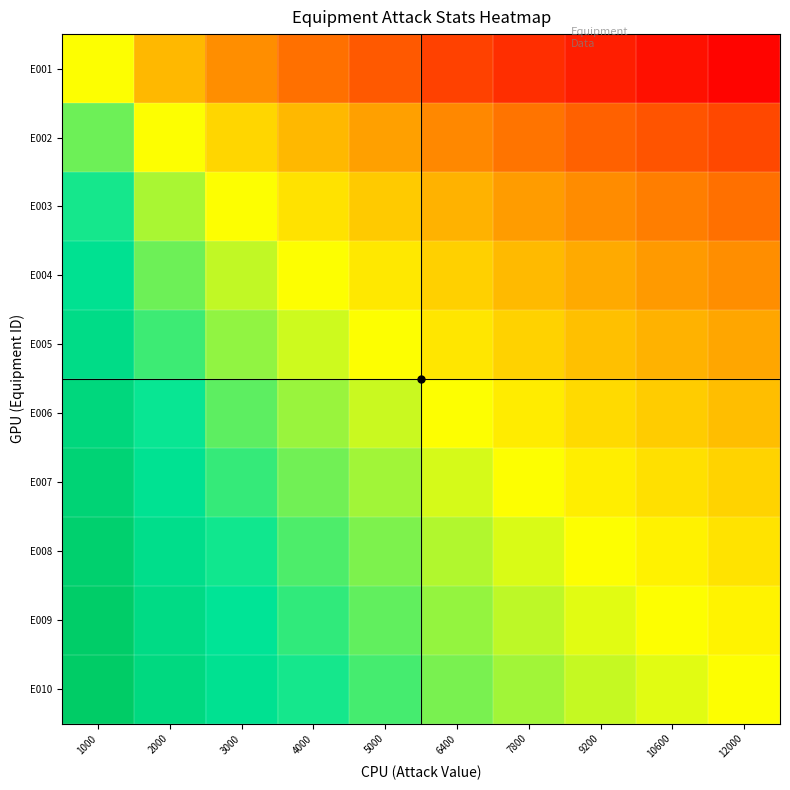

What is the total value across all series at 3000?

7.0